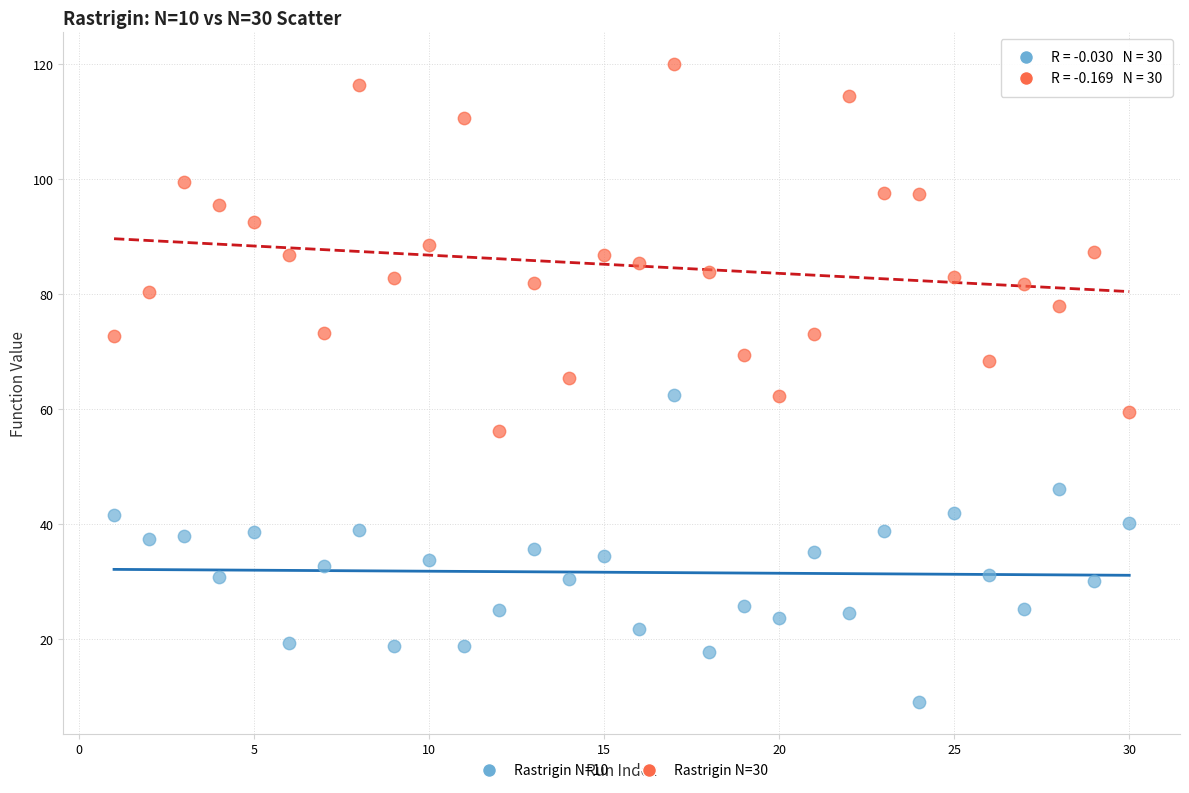

Which series has the largest Y range (max minus min)?

Rastrigin N=30